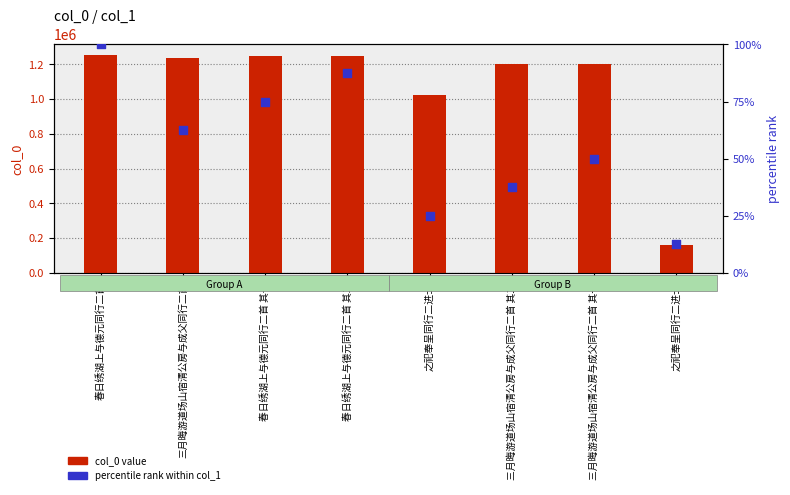

Which series has the largest Y range (max minus min)?

col_0 value